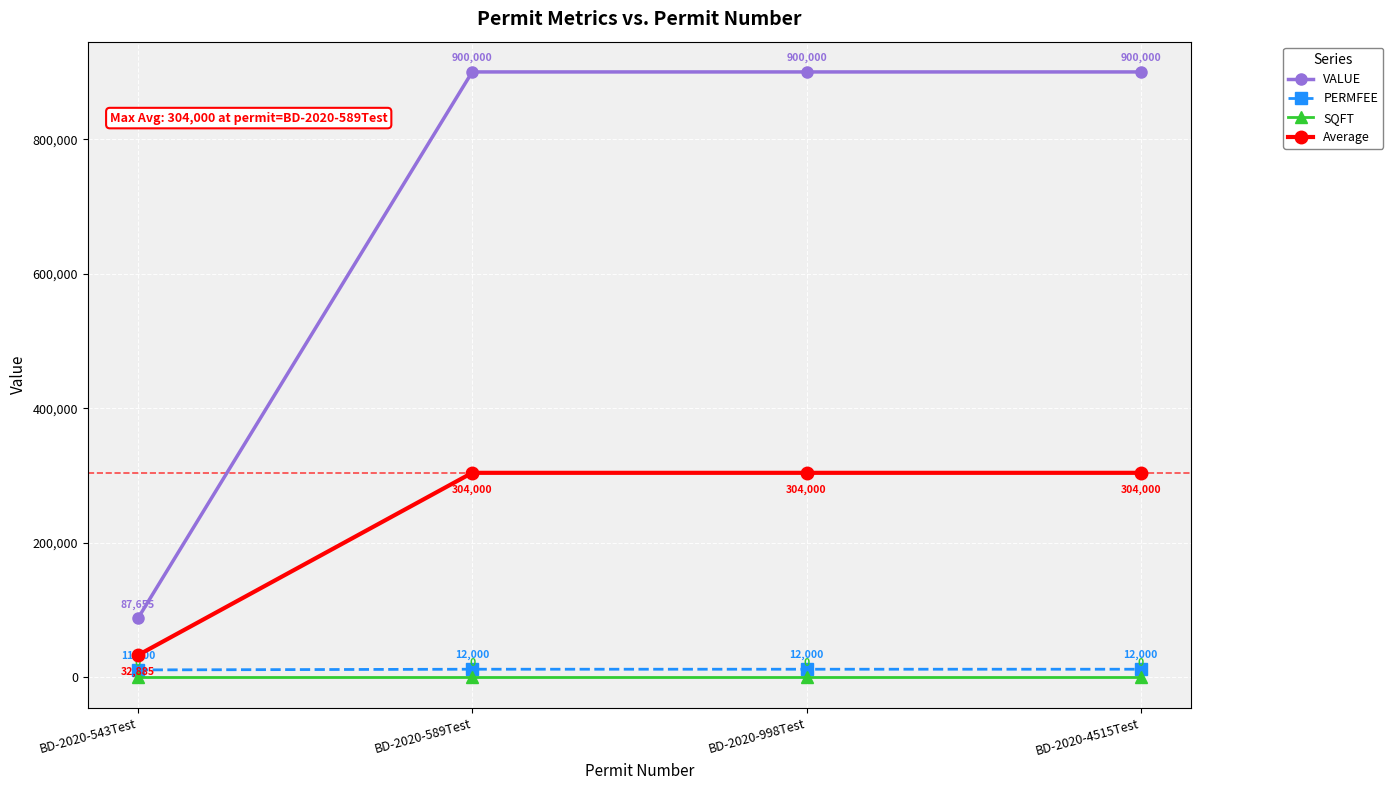

At how many categories does at least one series exceed 174081?

3